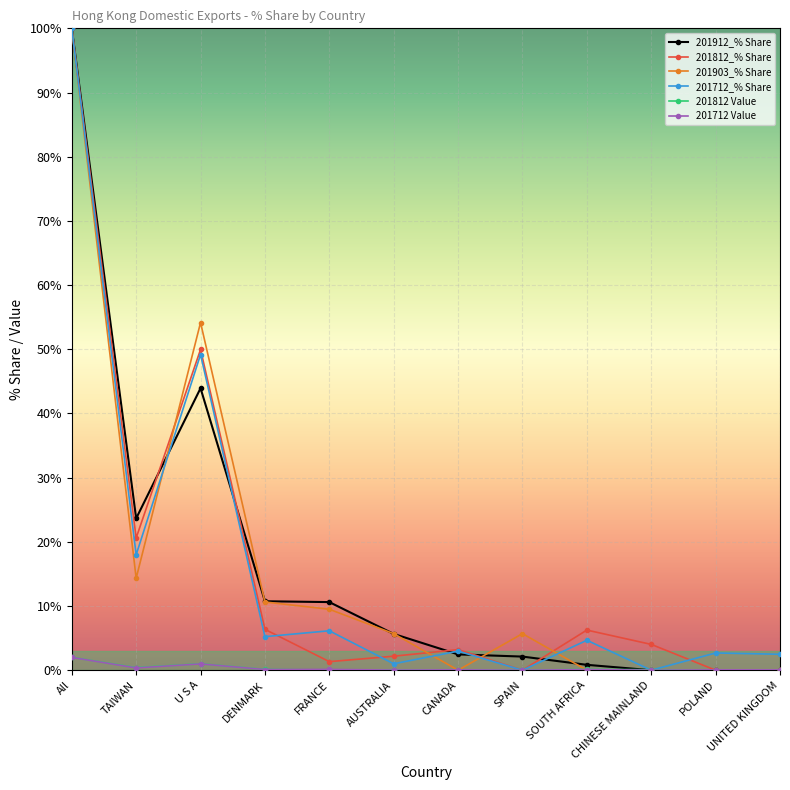

What are all the series names shown in the legend?

201912_% Share, 201812_% Share, 201903_% Share, 201712_% Share, 201812 Value, 201712 Value